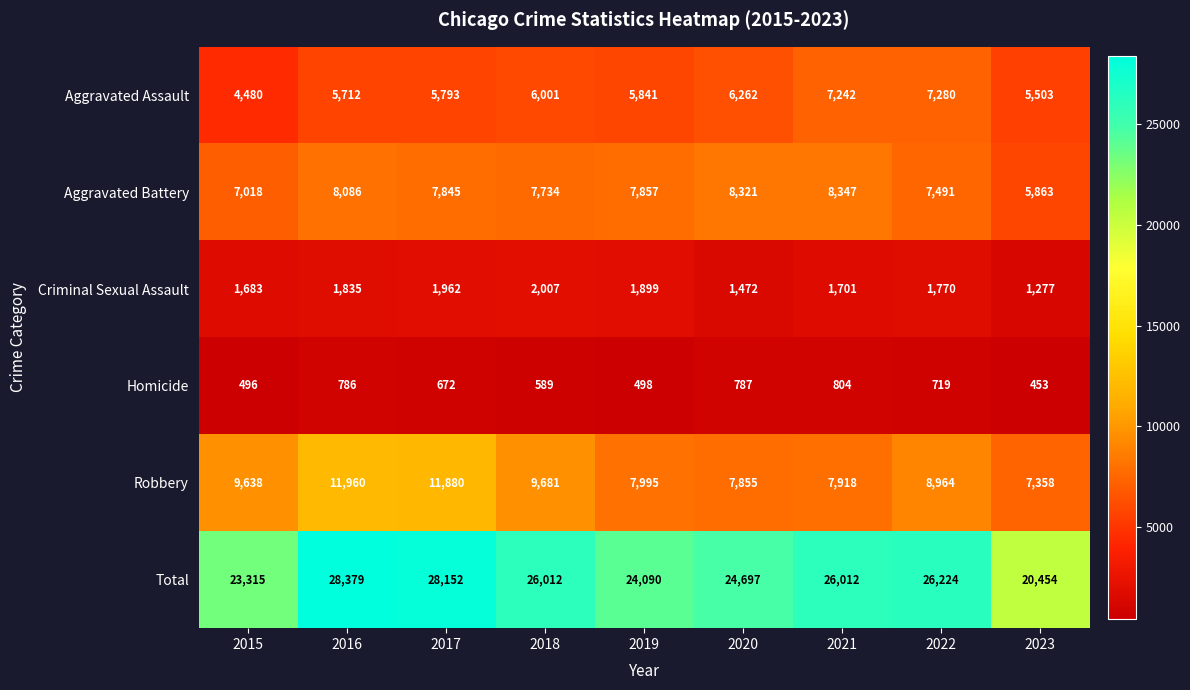

Which series has the largest range (max minus min)?

Total